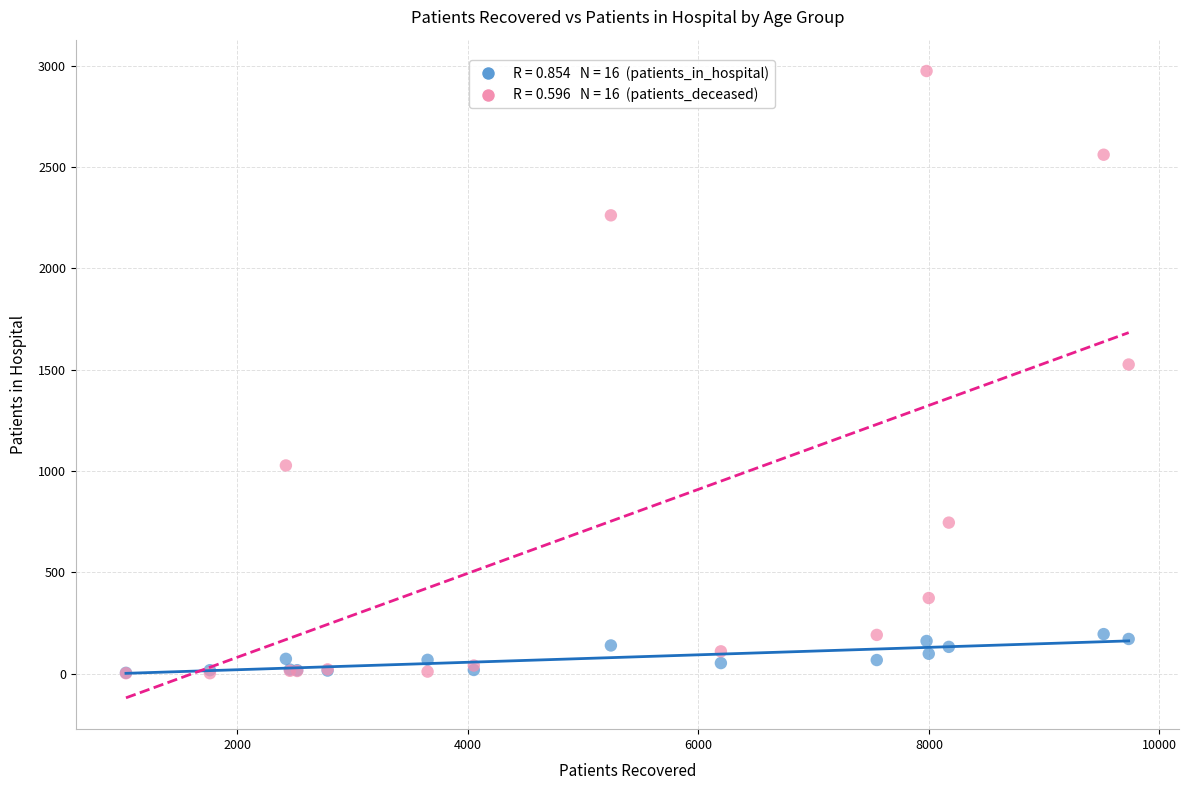

Across all series, what Y value is closest to 1488?

1526